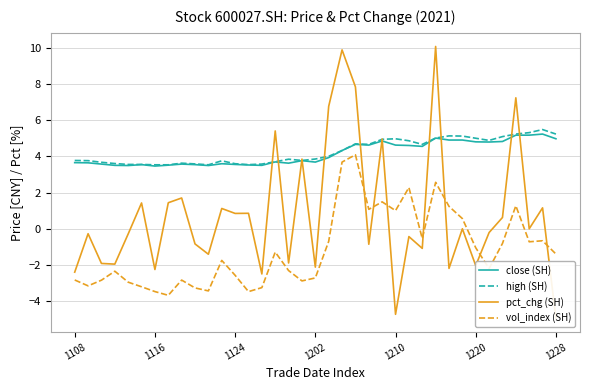

Which series has the largest range (max minus min)?

pct_chg (SH)